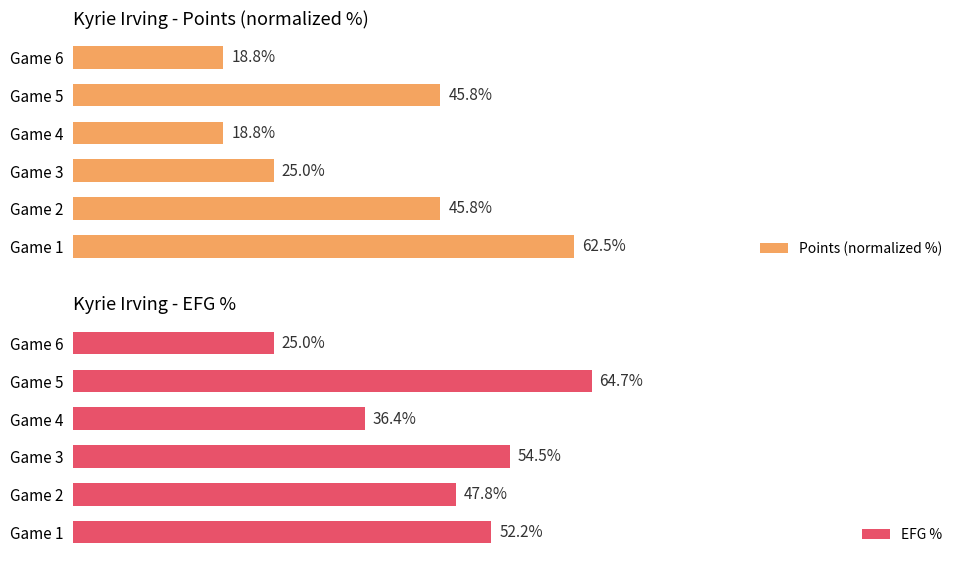

Rank the series by their maximum value, from lowest to highest.

Points (normalized %), EFG %